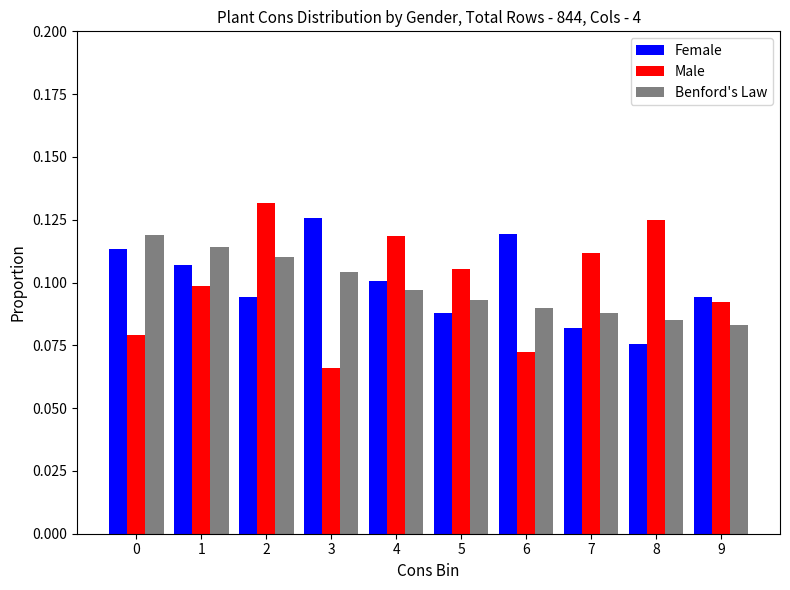

Where is Male nearest to the value 0?

3